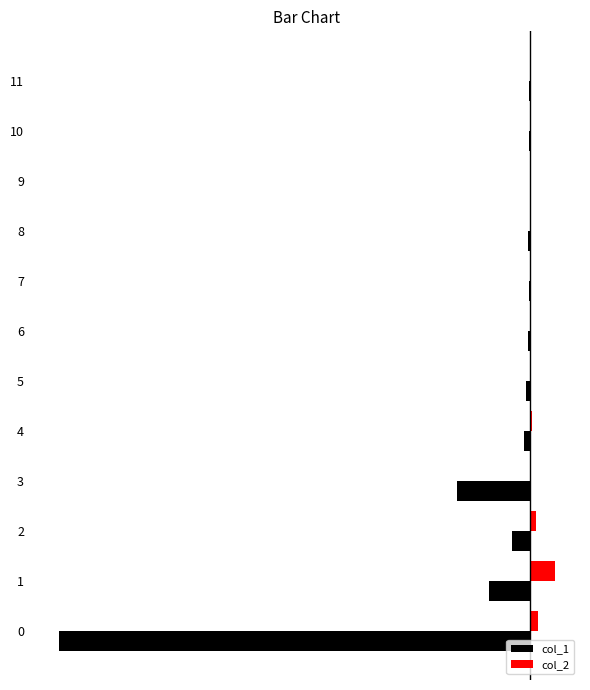

Which series has the largest total across all categories?

col_2